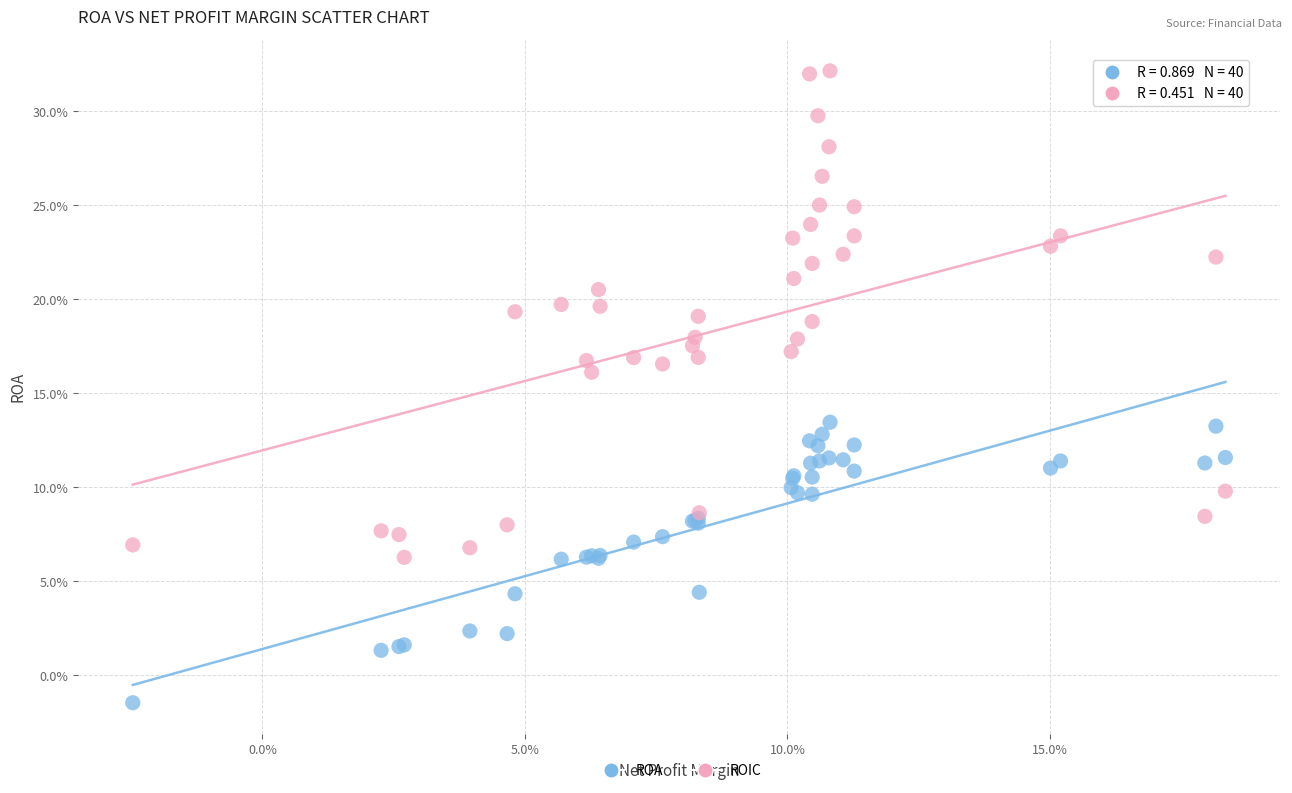

What are all the series names shown in the legend?

ROA, ROIC